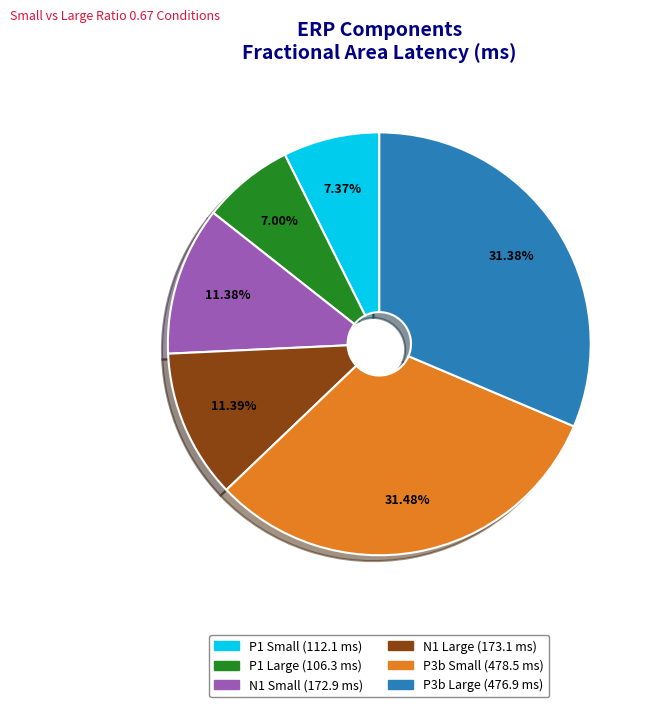

To the nearest percent, what portion does P3b Large represent?

31%